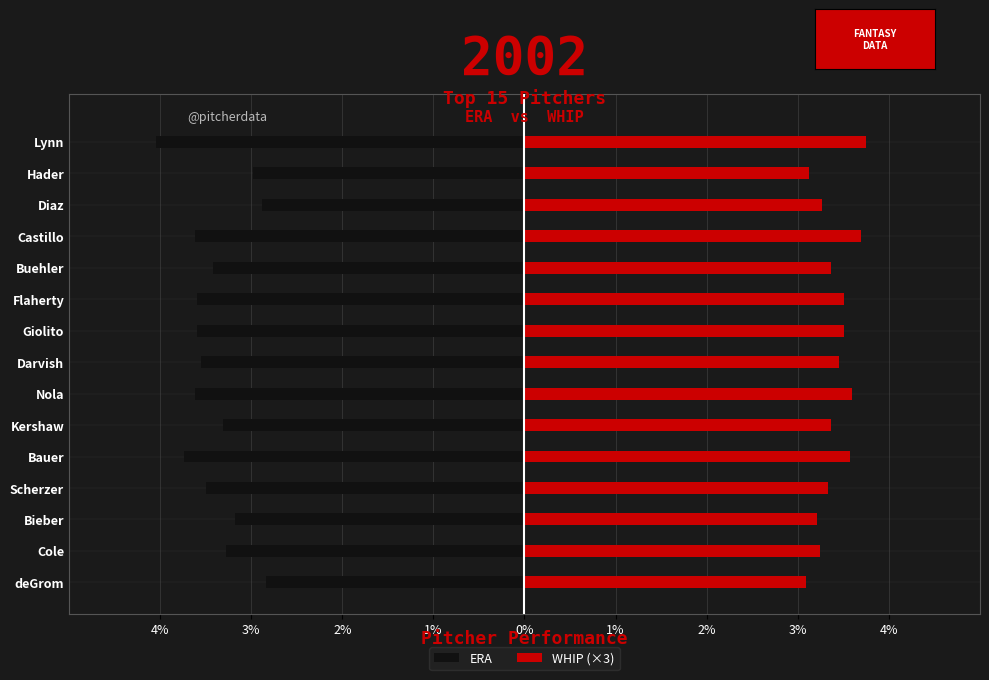

What is the value of the ERA bar at the 3rd from the left?

-3.2